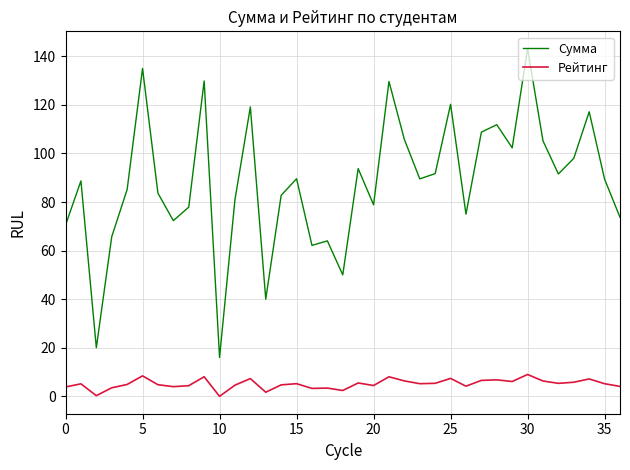

What are all the series names shown in the legend?

Сумма, Рейтинг